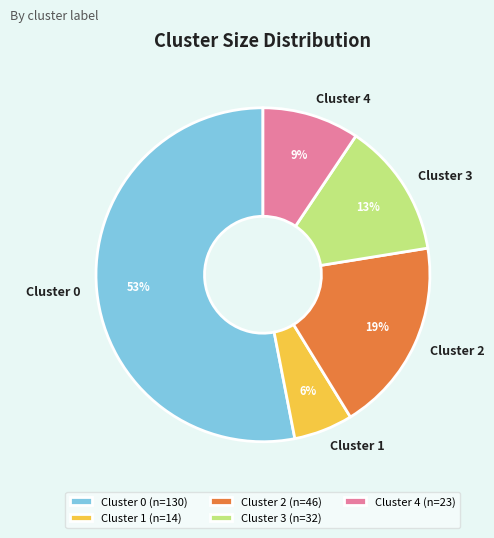

To the nearest percent, what is the difference between the Cluster 0 and Cluster 3 slice percentages?

40%